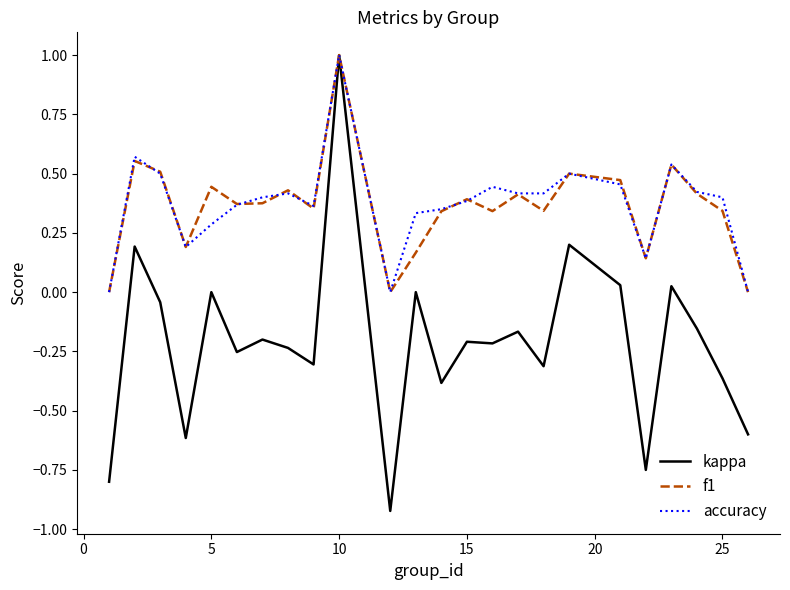

What are all the series names shown in the legend?

kappa, f1, accuracy